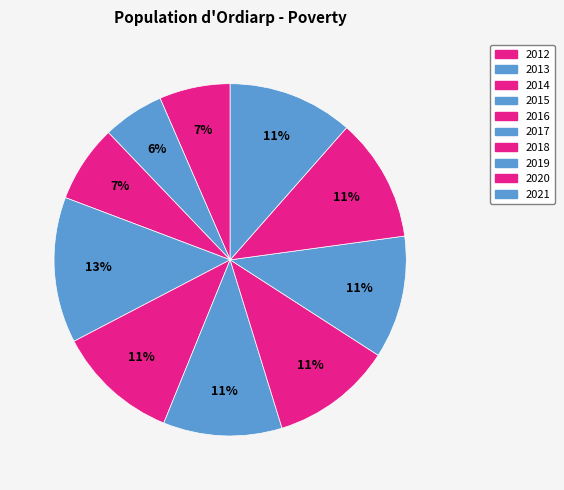

To the nearest percent, what is the combined percentage of 2019 and 2015?

25%